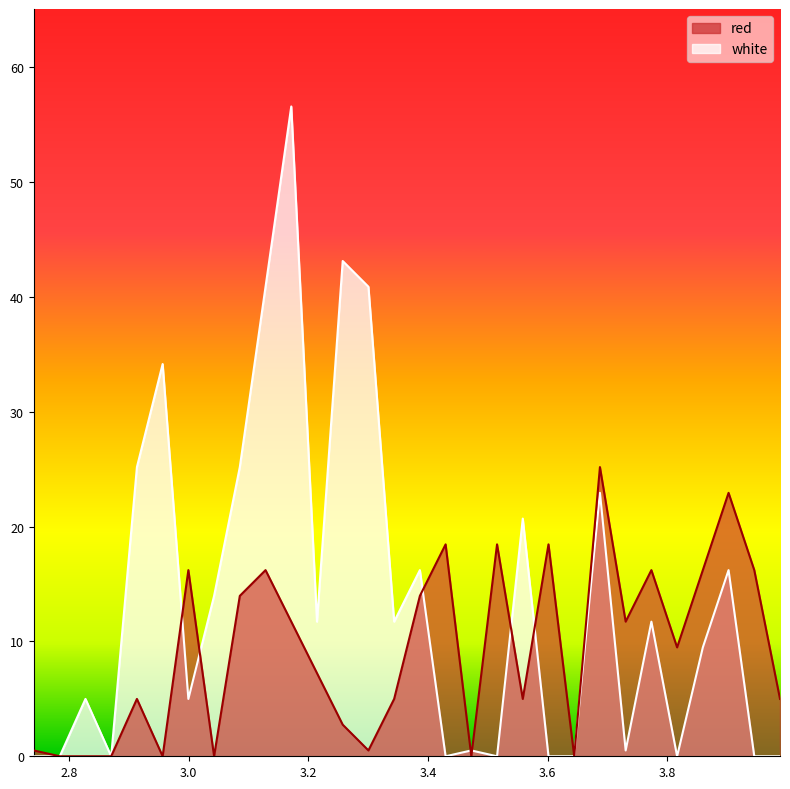

List the series in order of their overall mean, highest first.

white, red